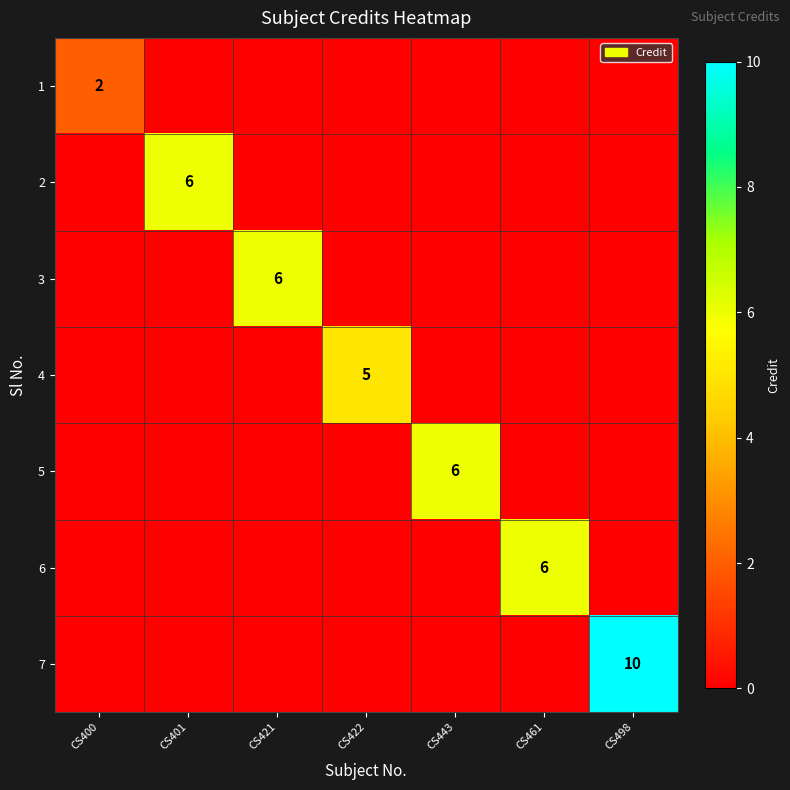

At which label does 4 reach its peak?

CS422